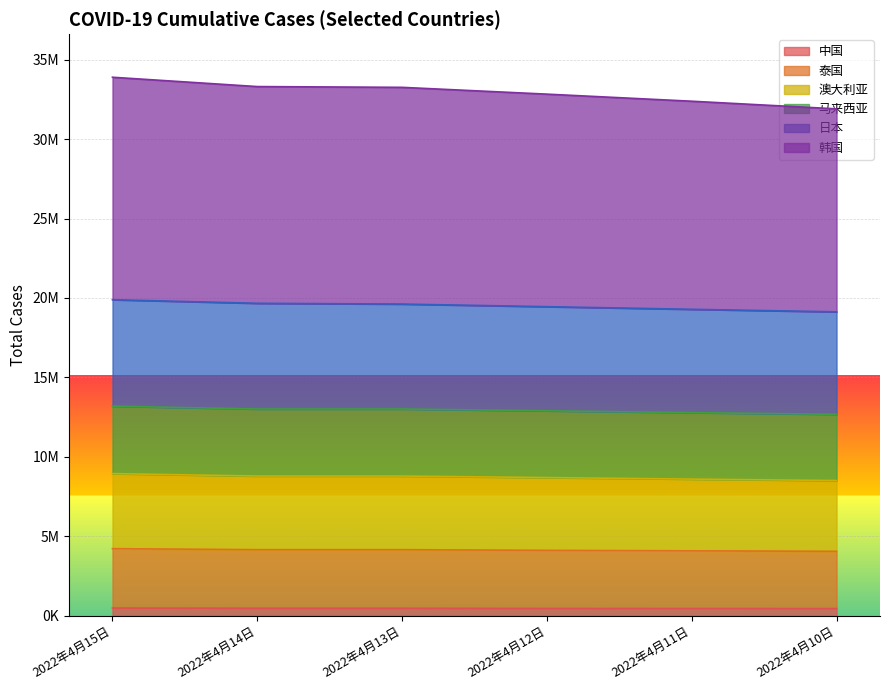

What is the difference between the maximum and second lowest values in the 日本 series?

603432